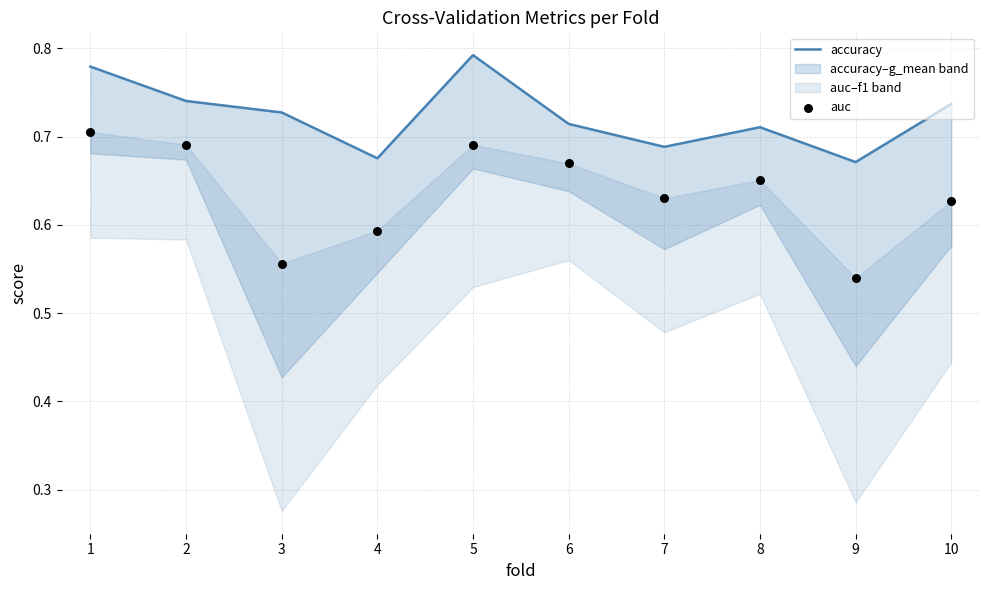

Is the value of auc at 5 greater than the value of accuracy at 6?

No